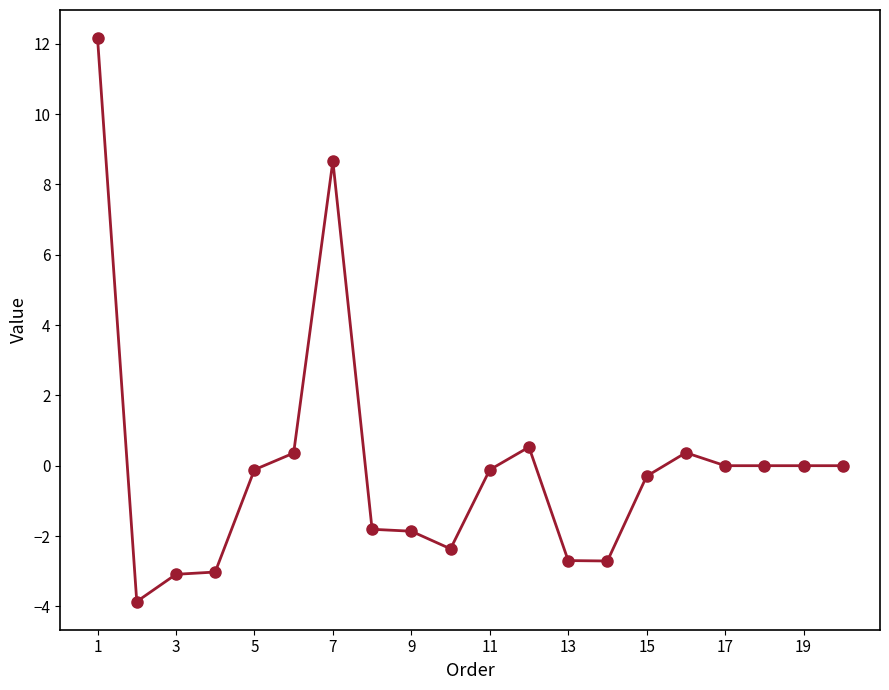

What is the maximum value shown in the chart?

12.2